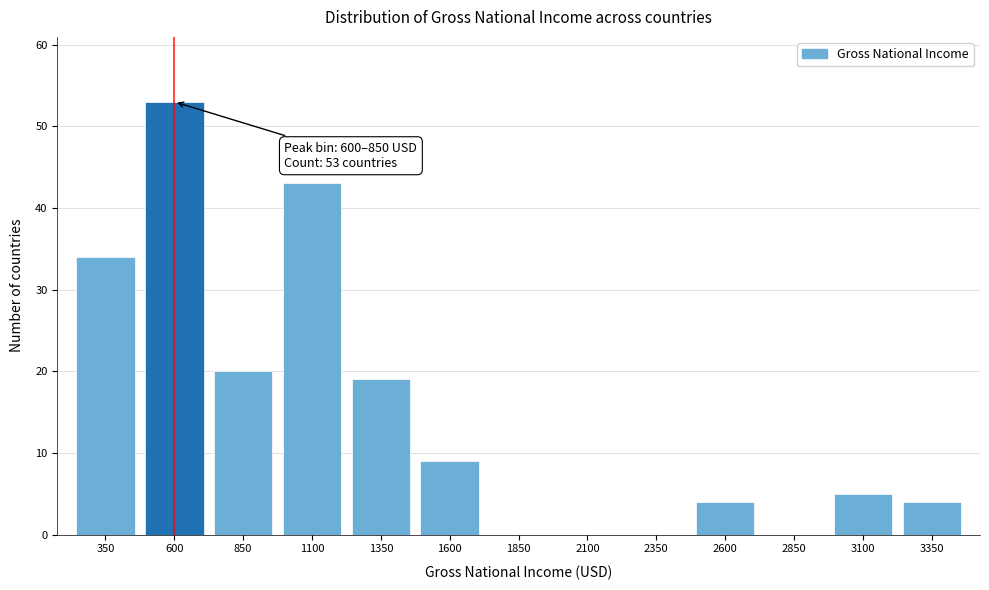

Reading left to right, transcribe all the data shown in this chart.

350=34	600=53	850=20	1100=43	1350=19	1600=9	1850=0	2100=0	2350=0	2600=4	2850=0	3100=5	3350=4